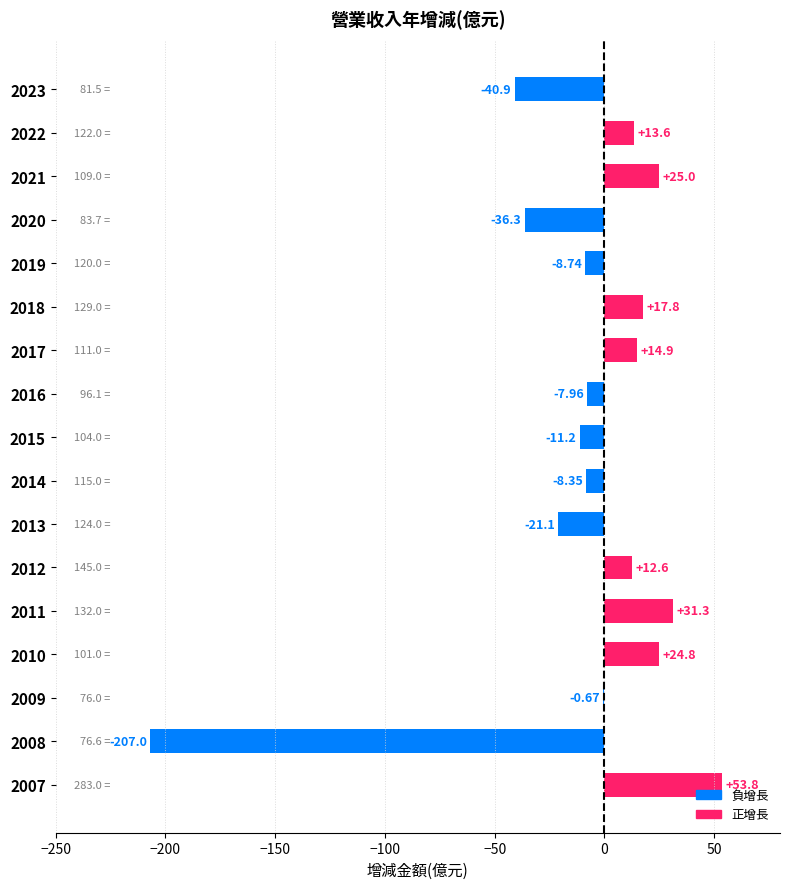

What is the ratio of the value at 2022 to the value at 2007?

0.3